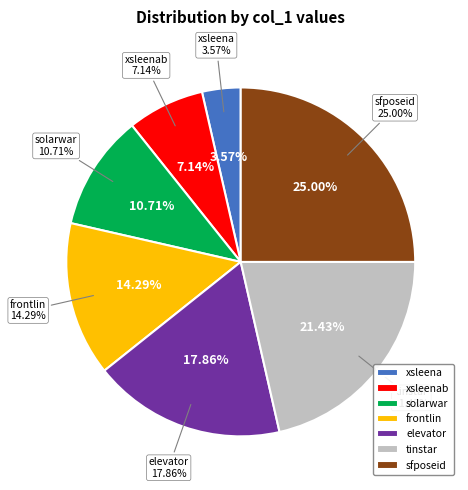

How many segments does this pie chart have?

7